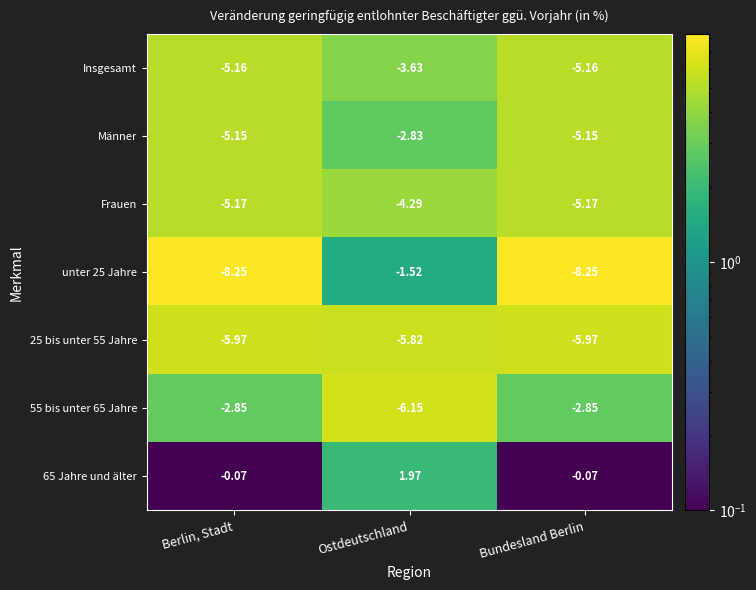

Which category has the highest value in the unter 25 Jahre series?

Ostdeutschland